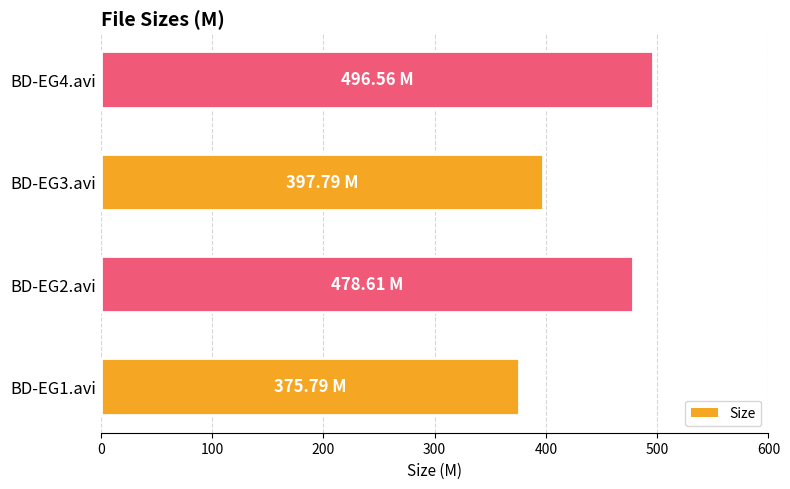

What is the sum of all values?

1748.8